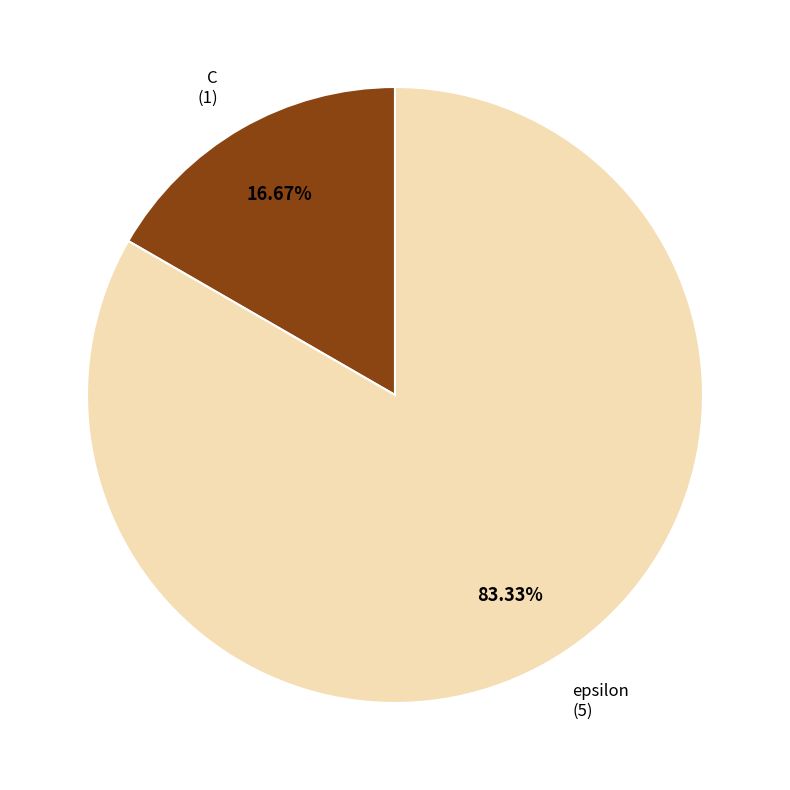

Is there a majority slice in this chart?

Yes